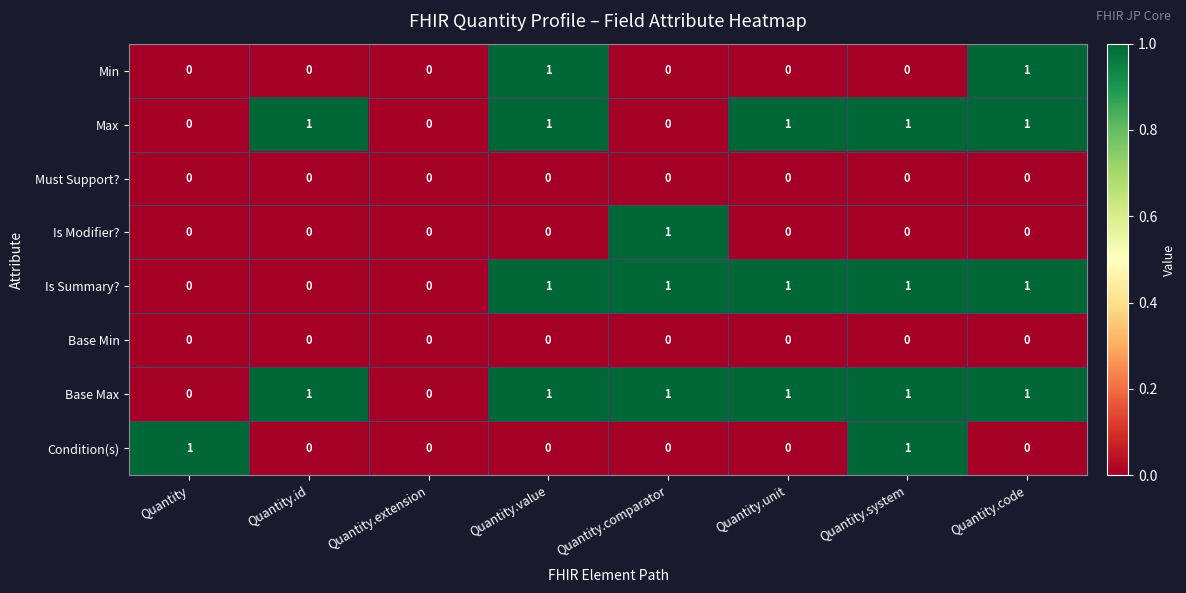

The value of Base Min at Quantity.comparator is 0. True or false?

True